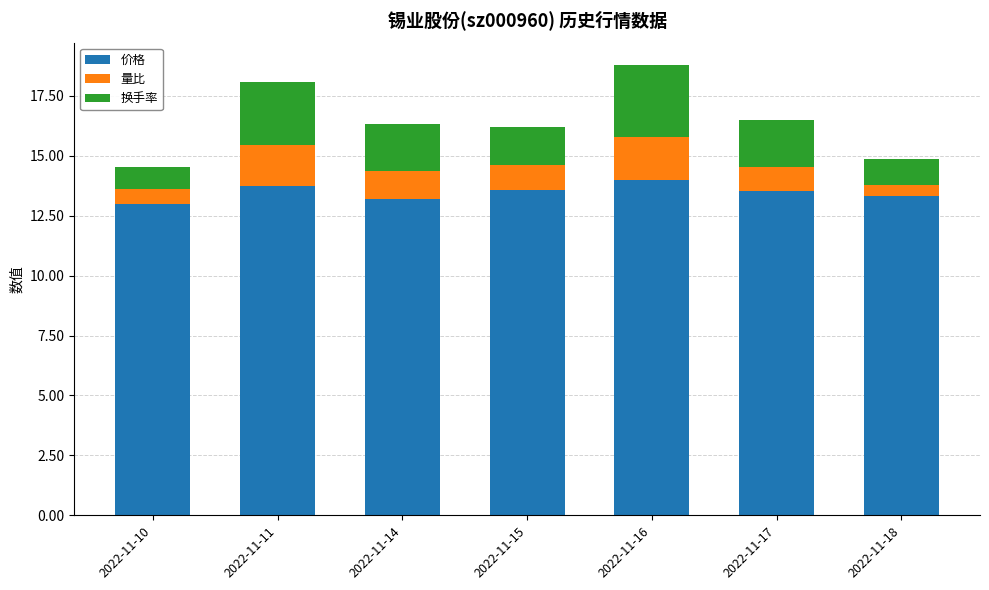

Are the bars horizontal?

No